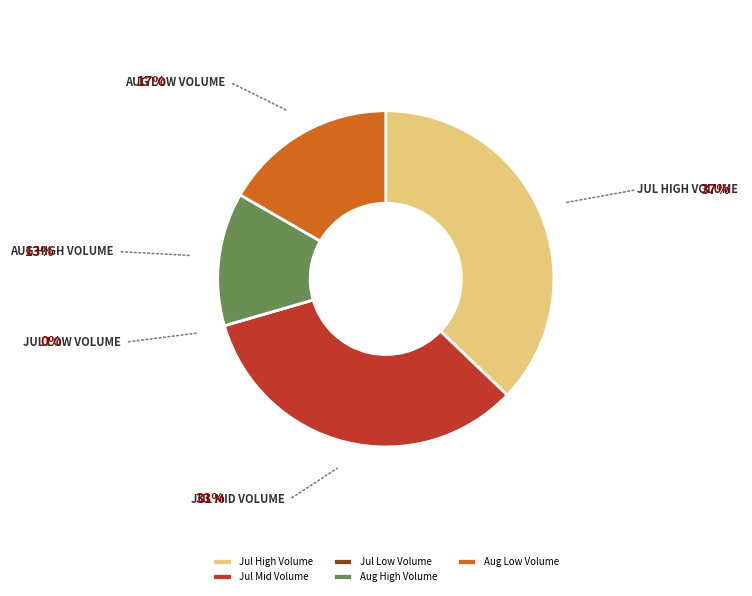

Is there a majority slice in this chart?

No